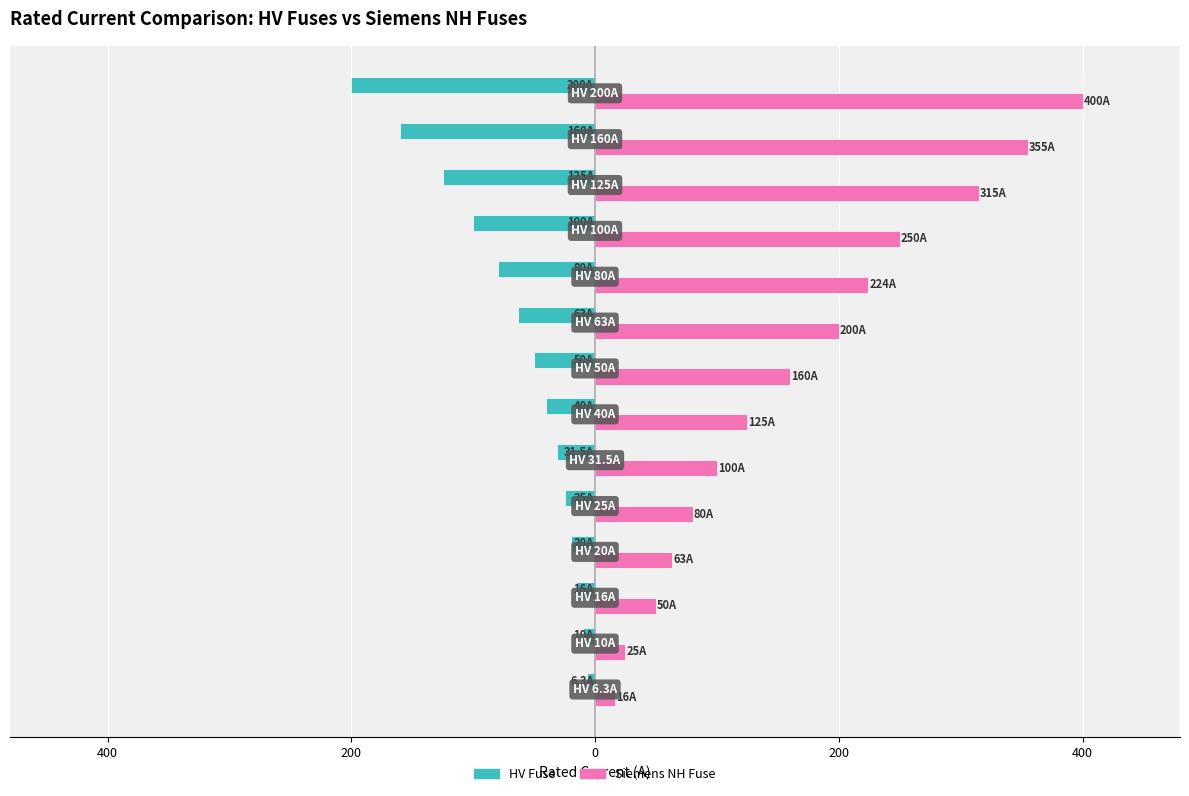

Which series has the largest total across all categories?

Siemens NH Fuse